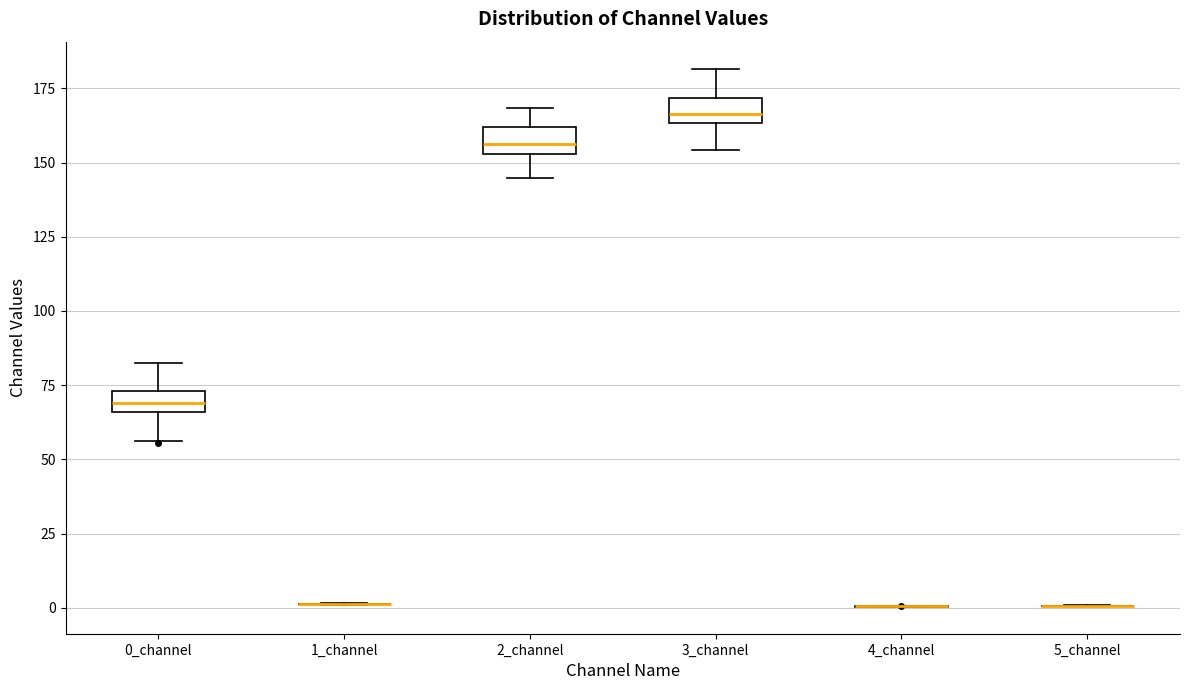

Where is the upper edge of the box for 0_channel on the y-axis? The values are not printed on the chart, so give them approximately, as read against the axis.

75